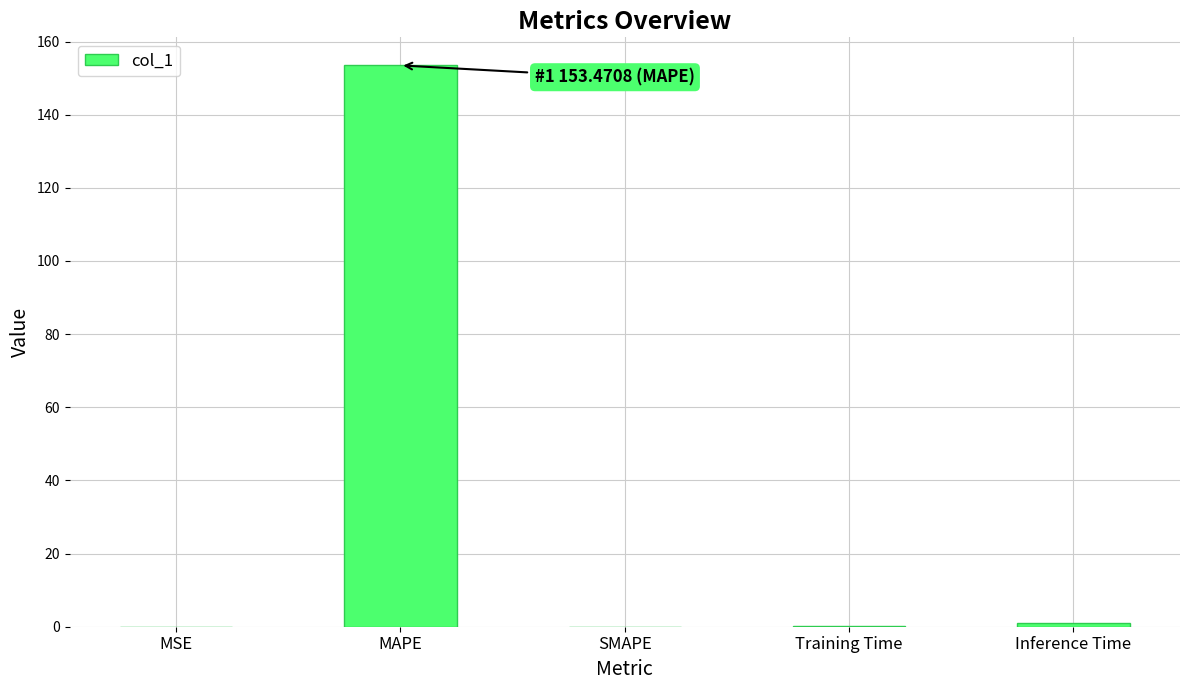

True or false: the data shows 0.0 at MSE.

True